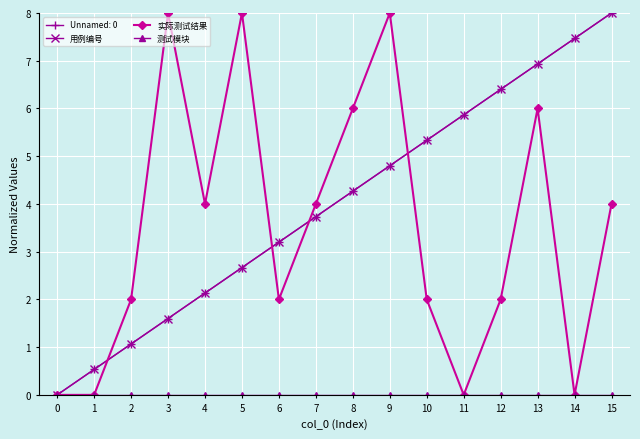

Is this an area chart (filled region under the line)?

No